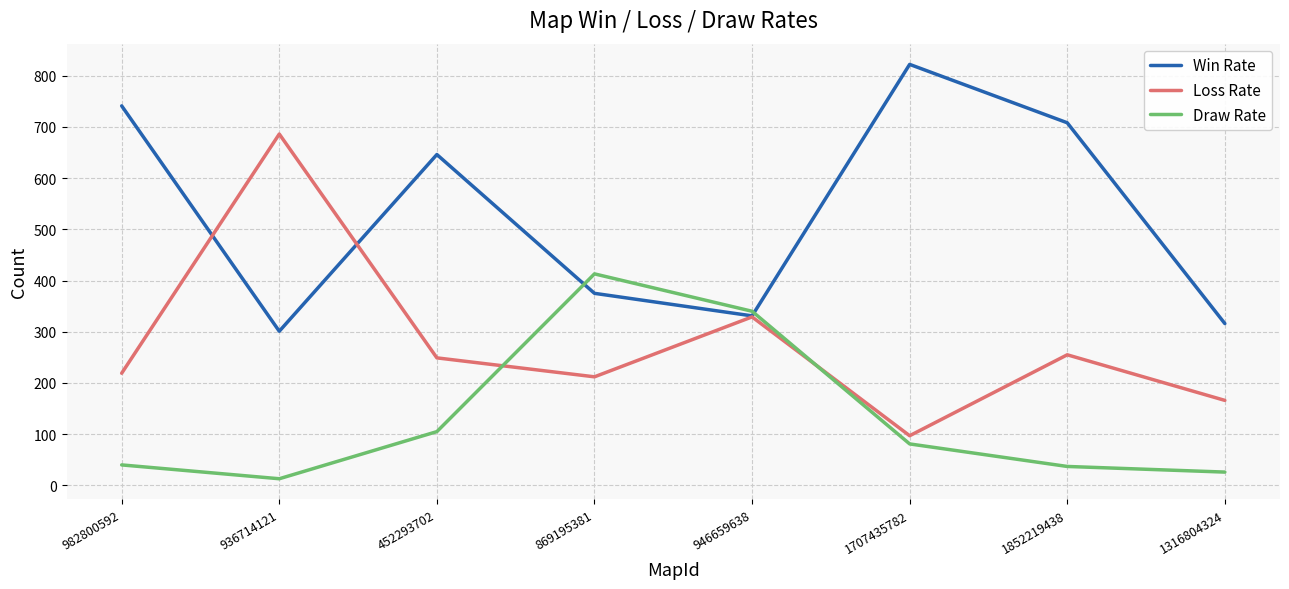

At 1316804324, list the series in order from largest to smallest.

Win Rate, Loss Rate, Draw Rate